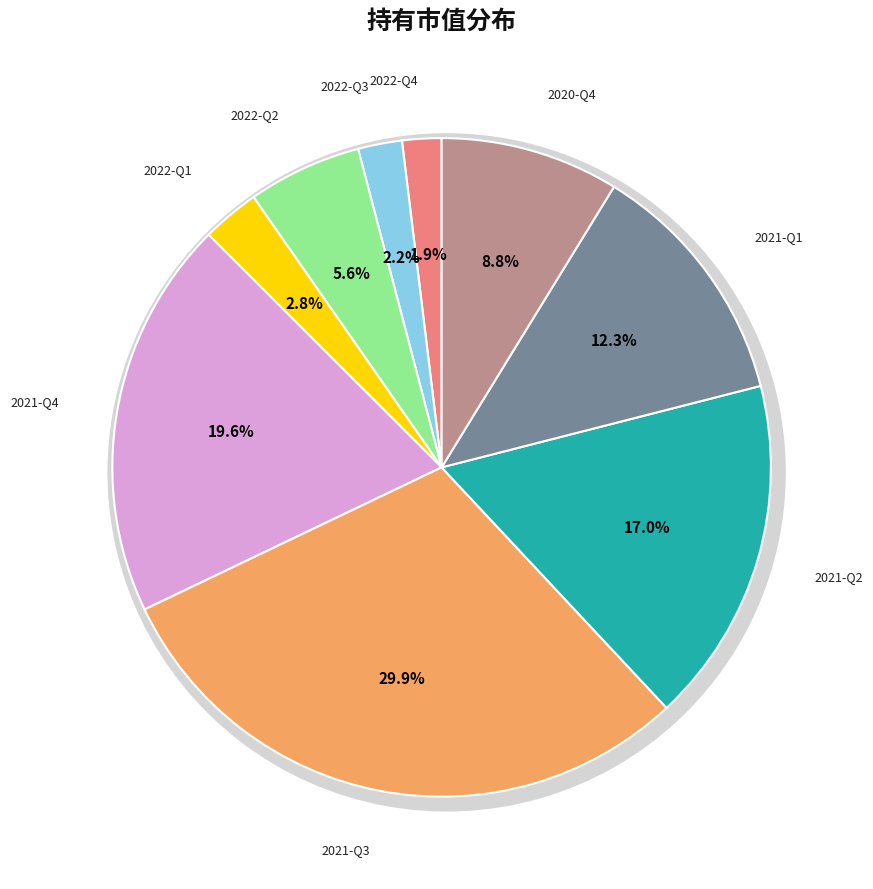

What is the smallest slice in the pie chart?

2022-Q4